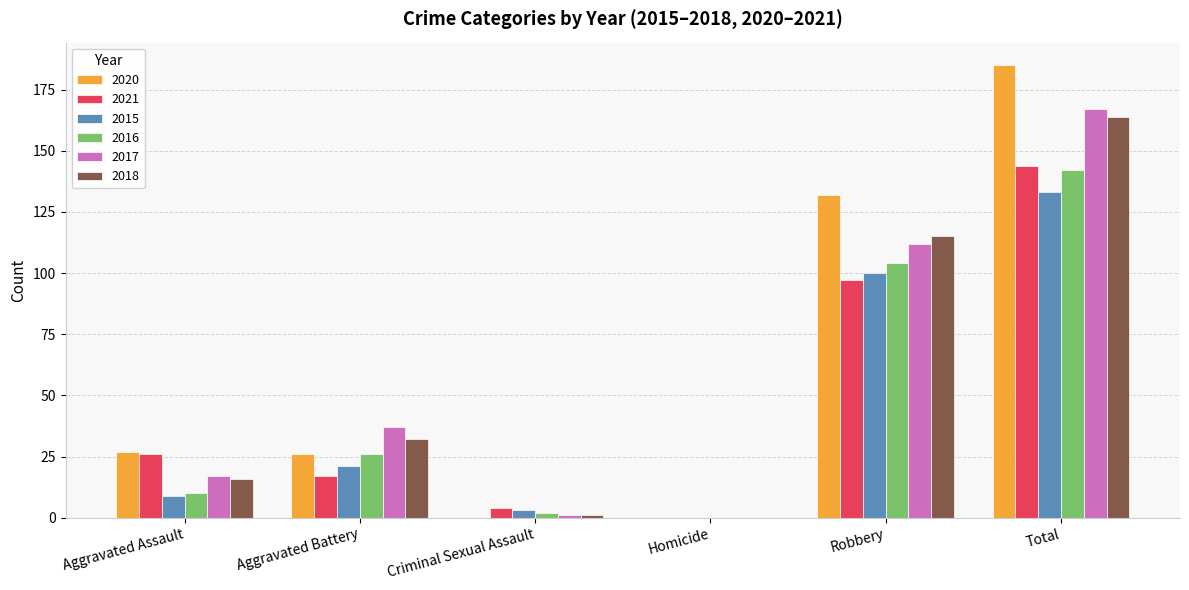

What is the total value across all series at Aggravated Assault?

105